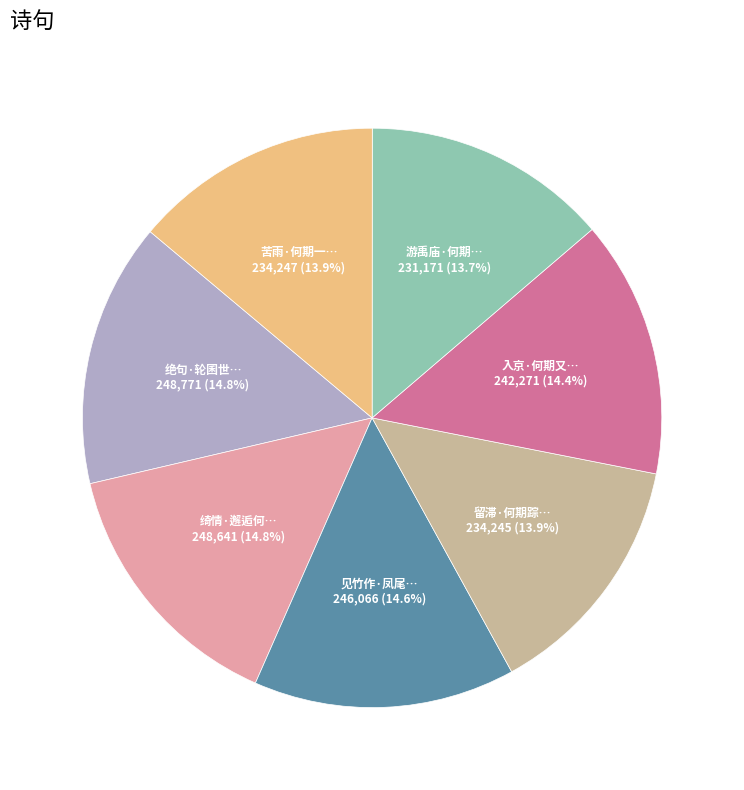

Is there any slice that represents more than half of the pie?

No